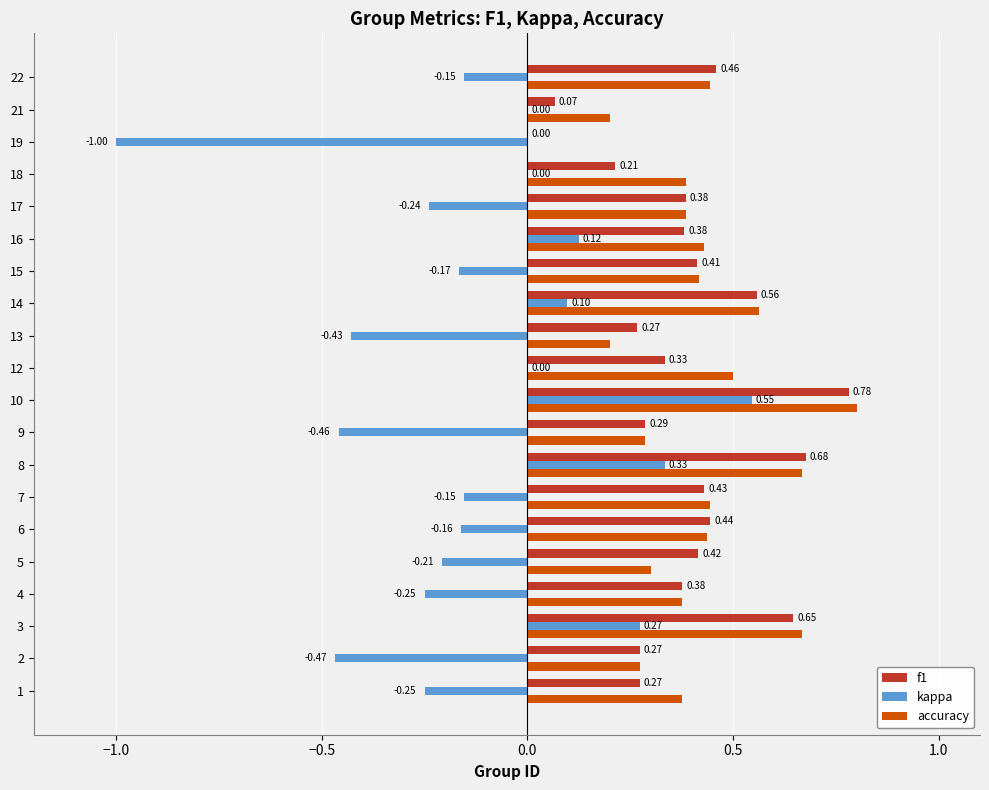

How many data points does each series have?

20